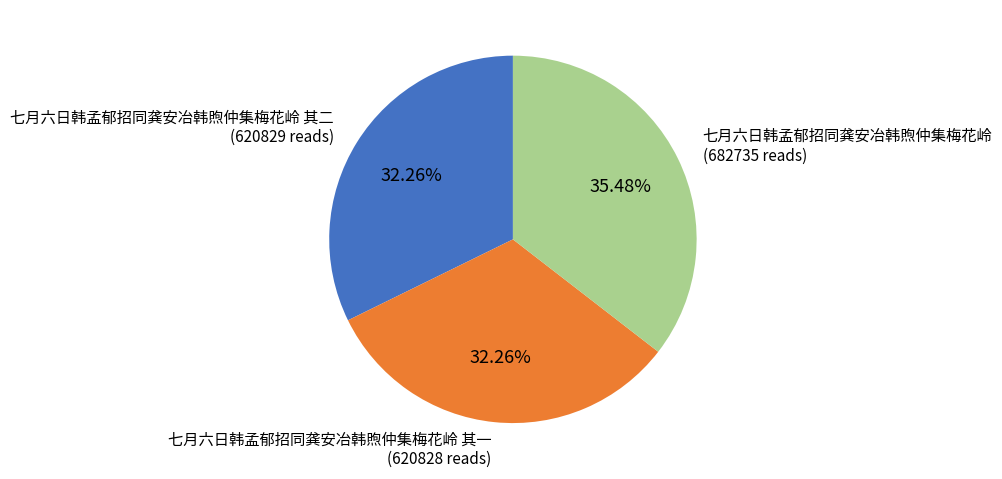

Is the sum of 七月六日韩孟郁招同龚安冶韩煦仲集梅花岭 其二 and 七月六日韩孟郁招同龚安冶韩煦仲集梅花岭 greater than half?

Yes